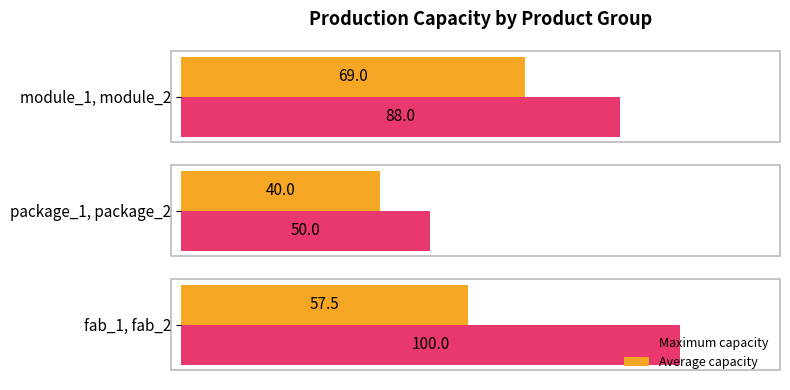

Which label corresponds to the smallest value in the chart?

package_1, package_2